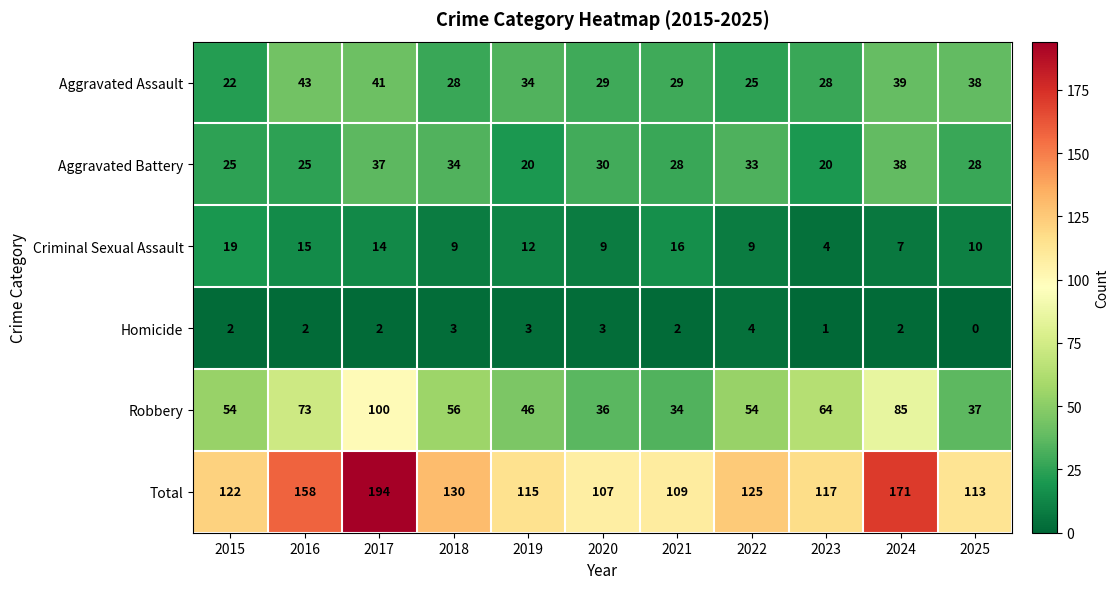

How many categories are shown in the chart?

11